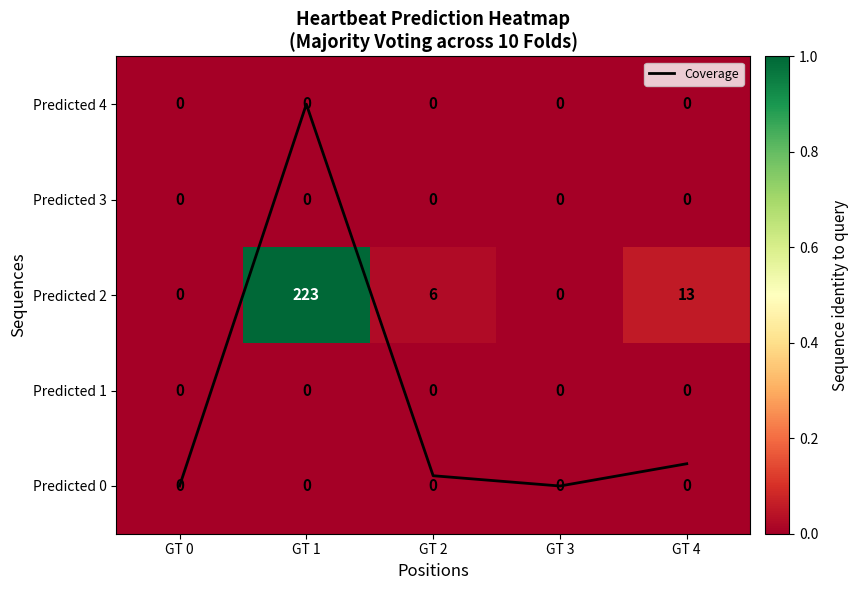

The Coverage series shows -2.4 at GT 3. True or false?

False